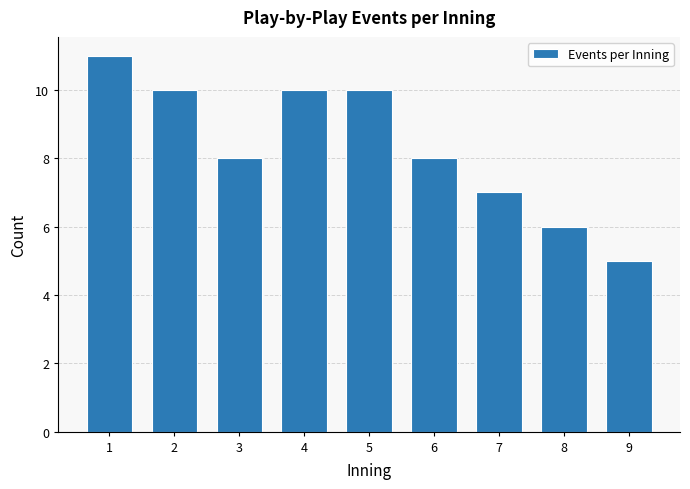

Reading right to left, what are all the values shown in this chart?

9=5	8=6	7=7	6=8	5=10	4=10	3=8	2=10	1=11